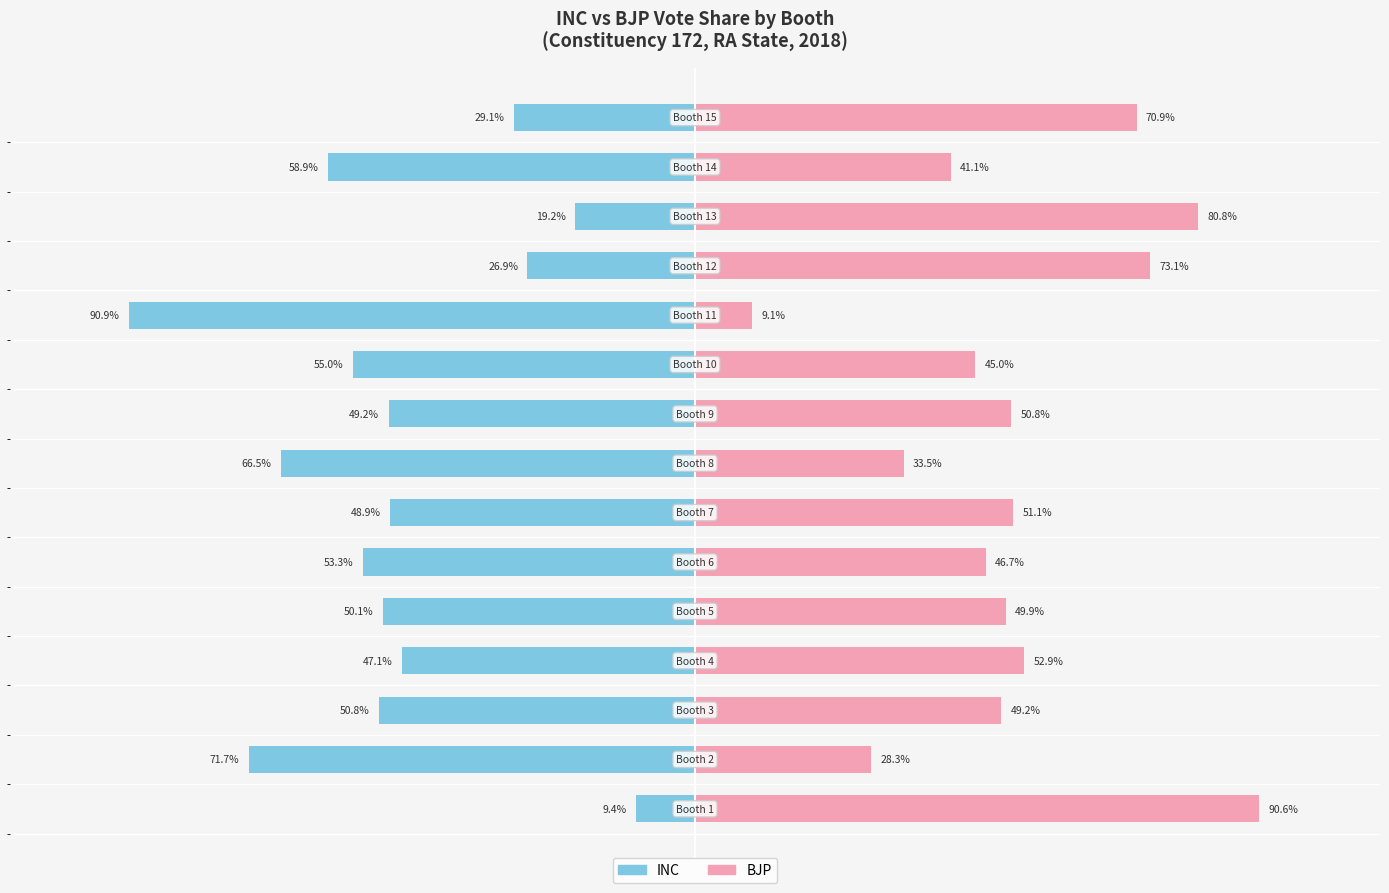

What is the total value across all series at 0?

-6.6